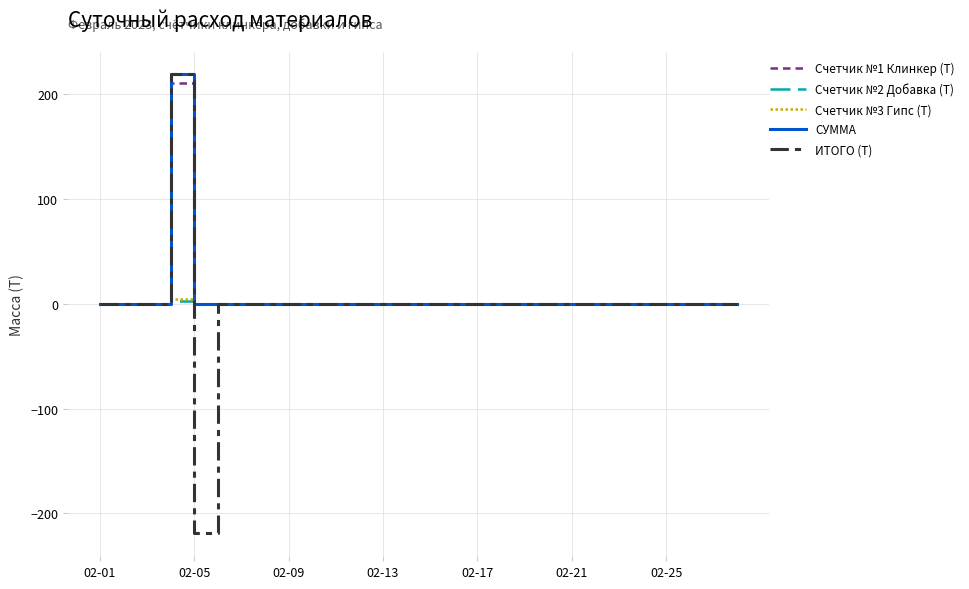

Which series has the widest spread of values?

ИТОГО (Т)